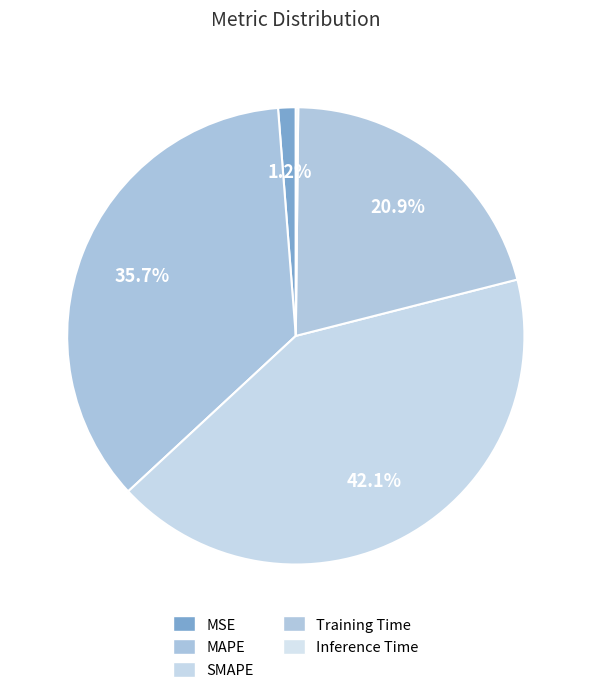

To the nearest percent, what portion does MAPE represent?

36%